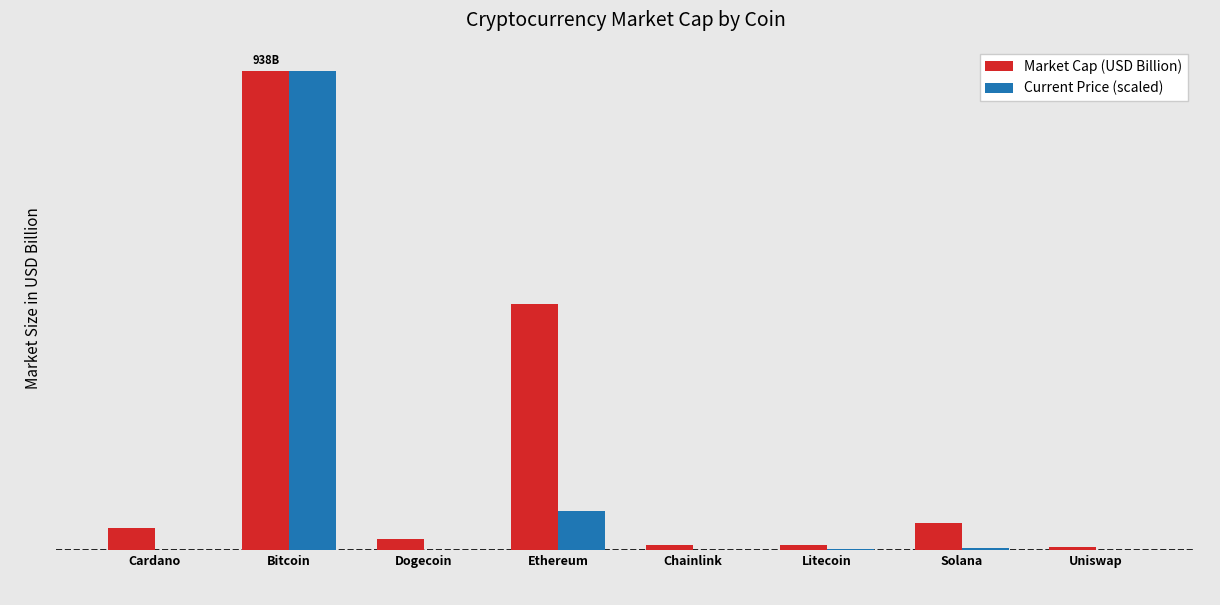

What is the difference between the Current Price (scaled) values at Bitcoin and Ethereum?

861.4